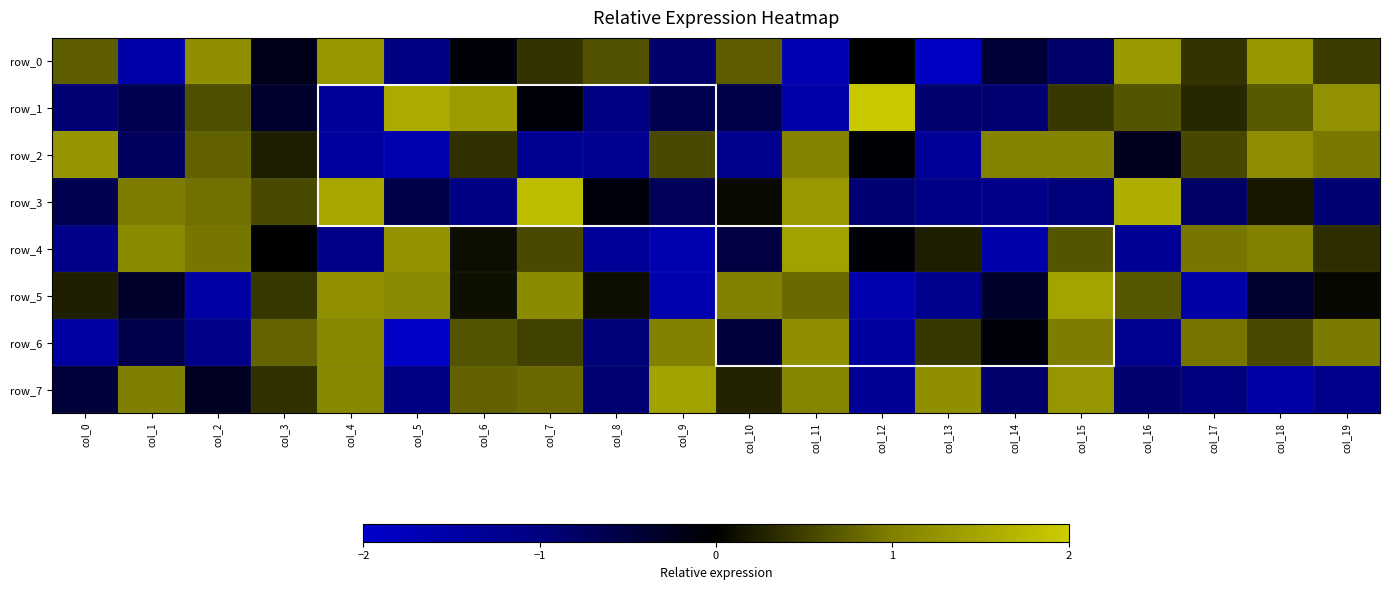

True or false: row_0 has a value of -0.1 at col_6.

True